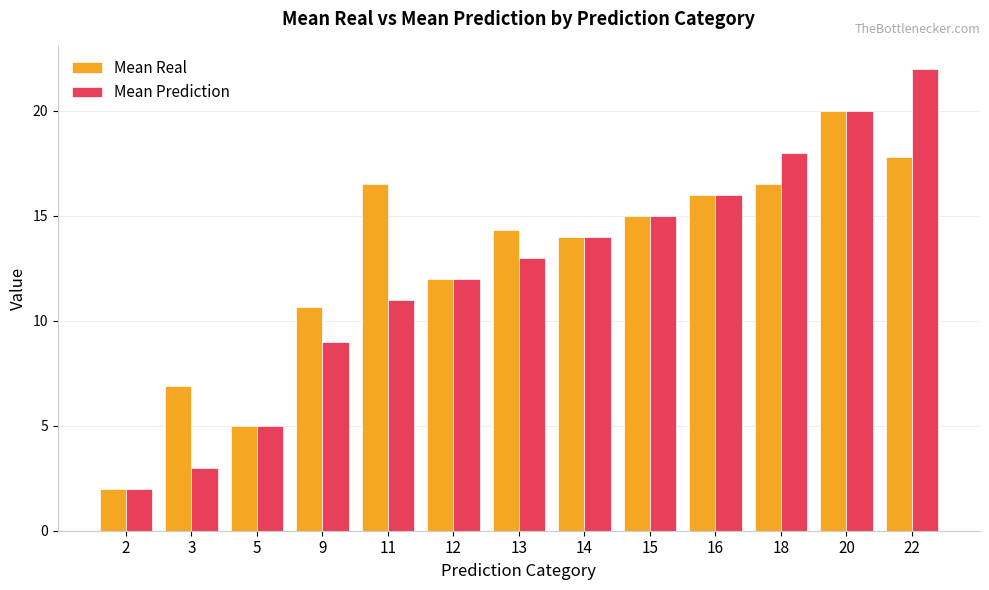

Reading left to right, extract all data points from this chart.

Mean Real: 2.0	6.9	5.0	10.7	16.5	12.0	14.3	14.0	15.0	16.0	16.5	20.0	17.8
Mean Prediction: 2.0	3.0	5.0	9.0	11.0	12.0	13.0	14.0	15.0	16.0	18.0	20.0	22.0